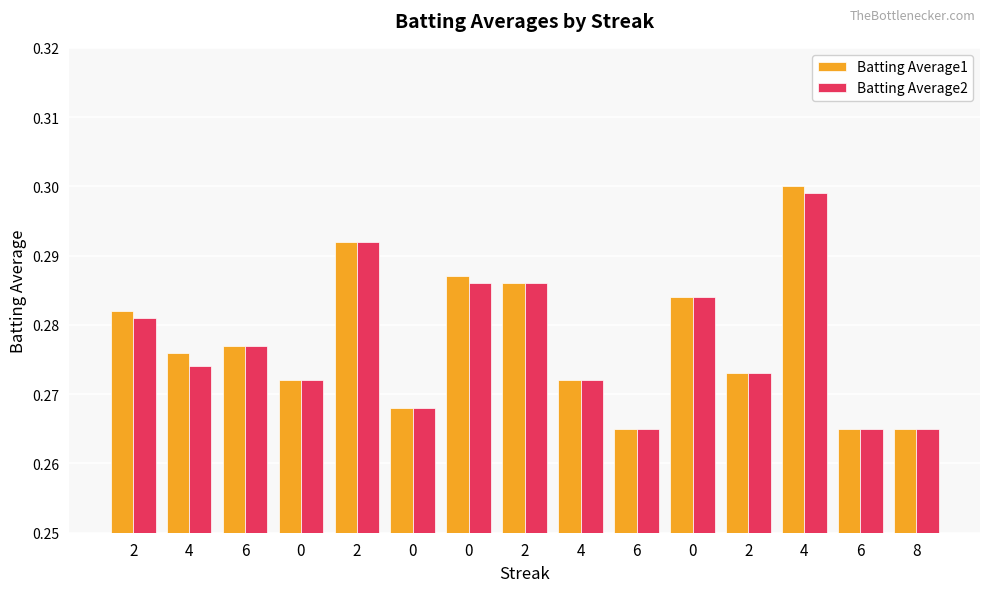

Count the Batting Average2 values in the range 0 to 1.

15